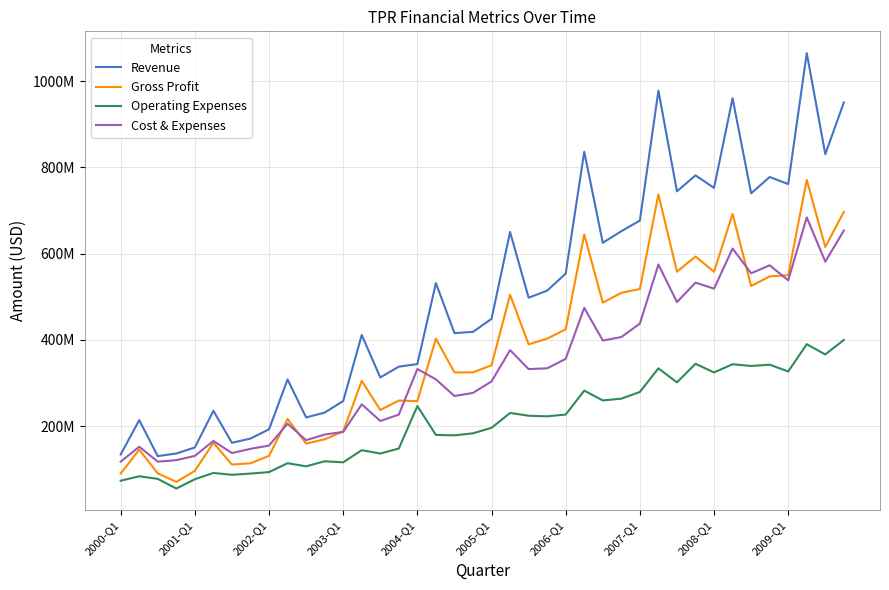

Does the chart have visible grid lines?

Yes